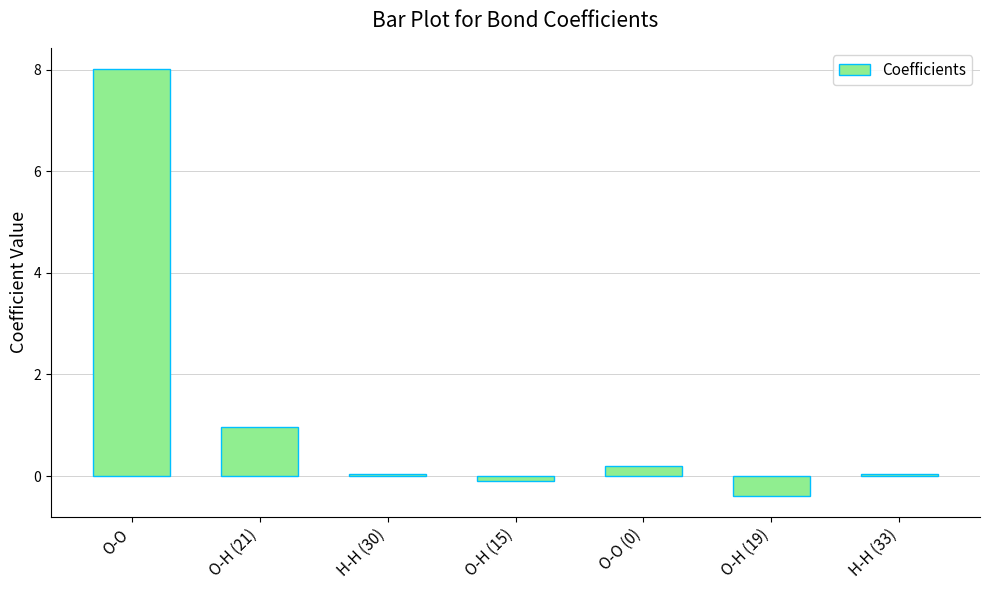

How many bars are there in total?

7